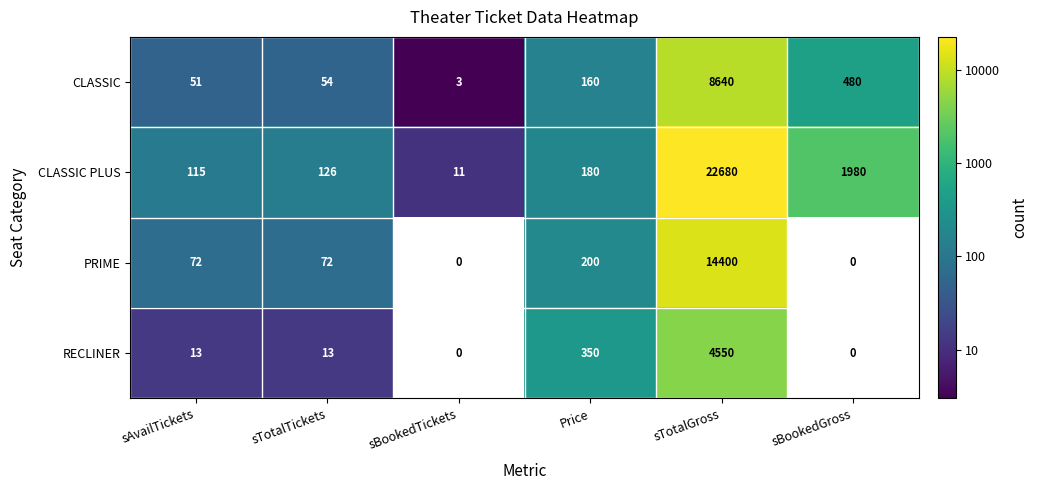

List the labels in order of CLASSIC value, smallest first.

sBookedTickets, sAvailTickets, sTotalTickets, Price, sBookedGross, sTotalGross